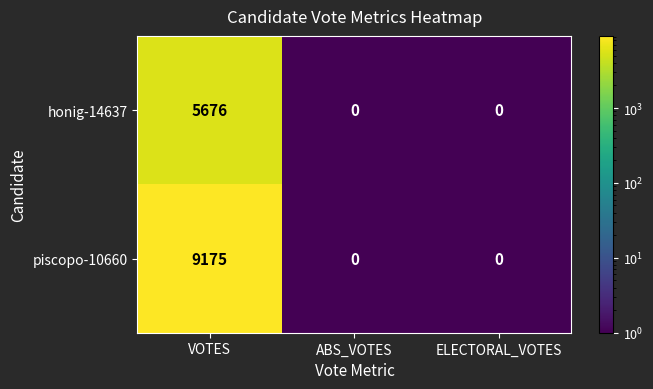

Between VOTES and ELECTORAL_VOTES, which series saw the biggest shift?

piscopo-10660